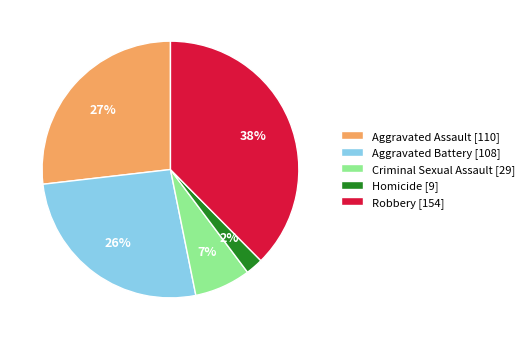

To the nearest percent, what percentage of the pie is Aggravated Assault?

27%